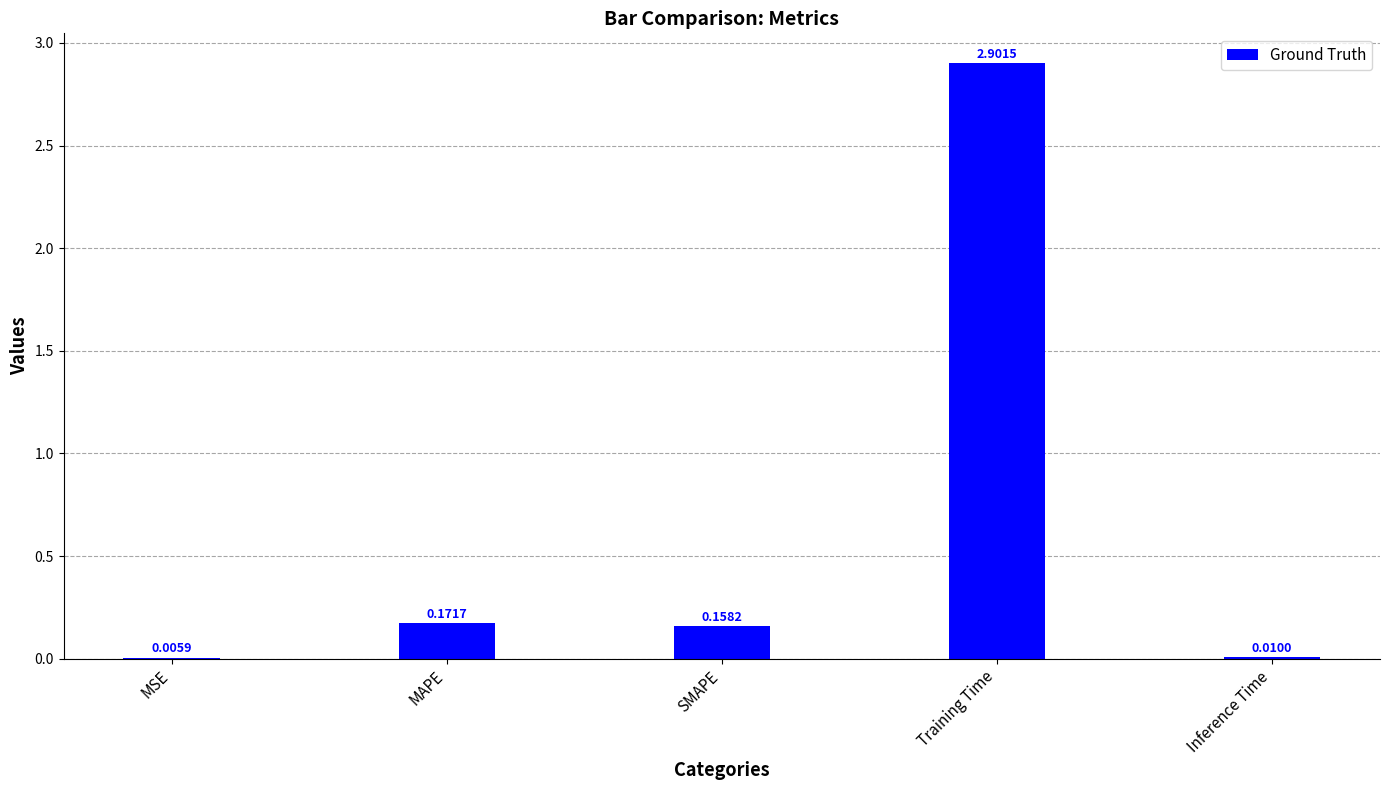

What is the change in value from MSE to SMAPE?

+0.2